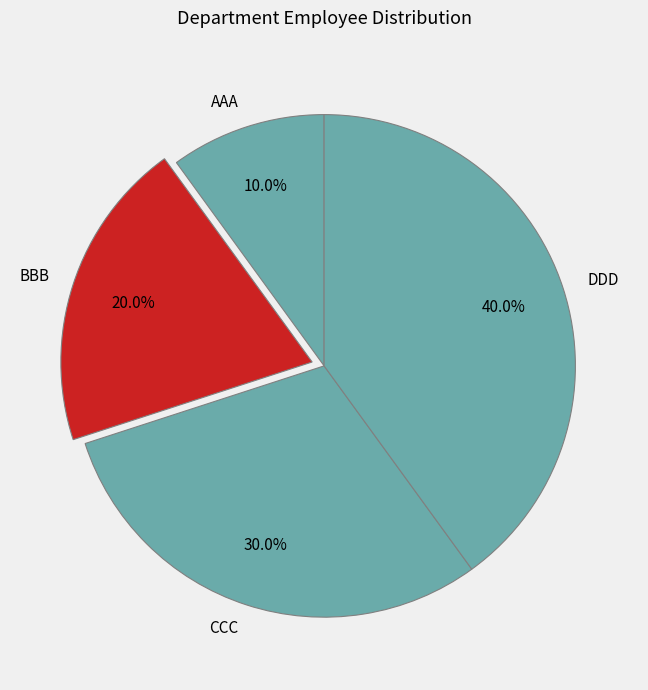

To the nearest percent, what is the combined percentage of BBB and CCC?

50%